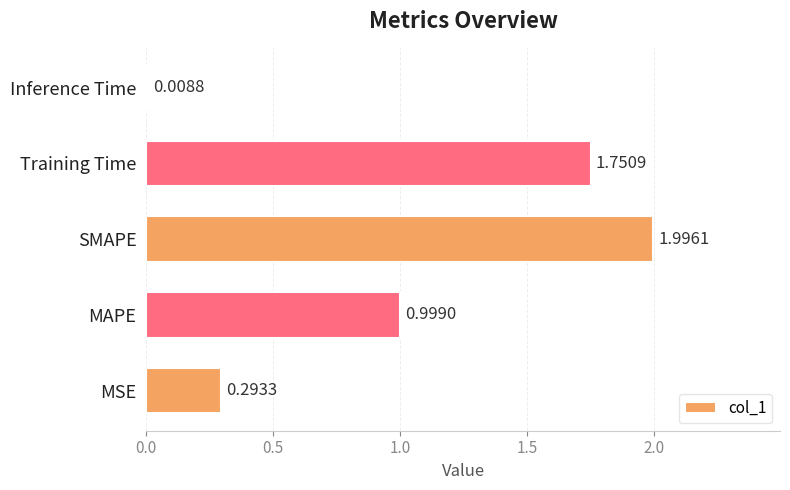

At which label is the value closest to 1?

MAPE